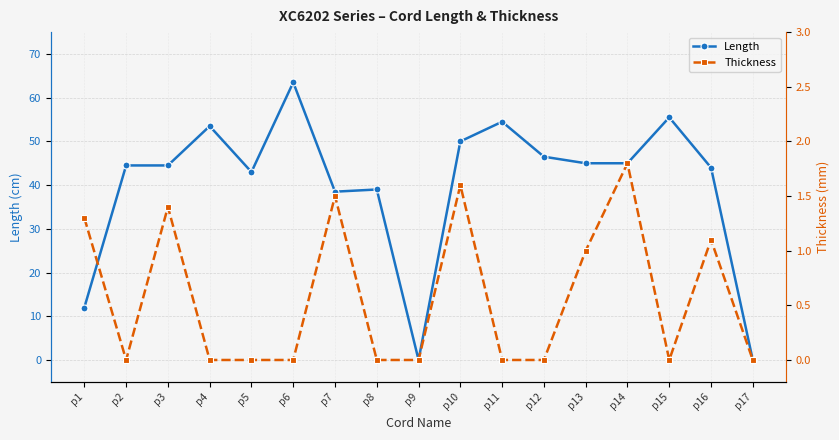

Between p15 and p10, which is larger?

p15